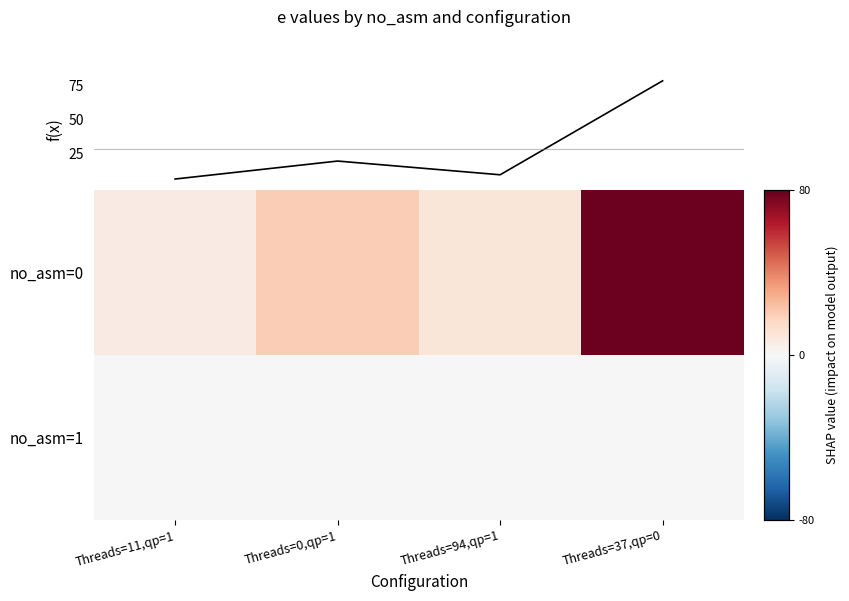

What is the spread (max minus min) of values at Threads=37,qp=0?

78.6